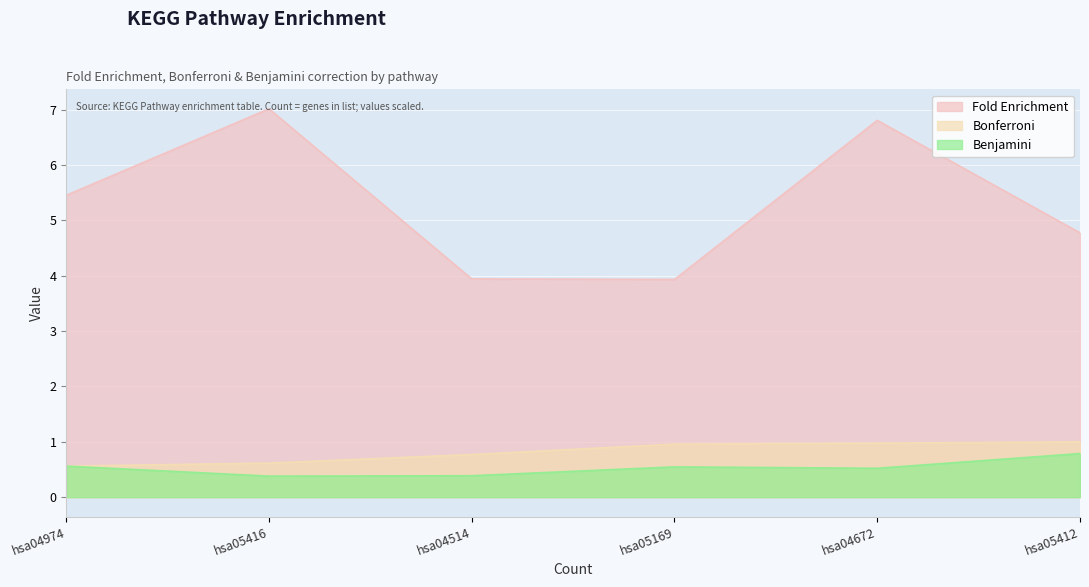

Count the Fold Enrichment values in the range 3 to 6.

4